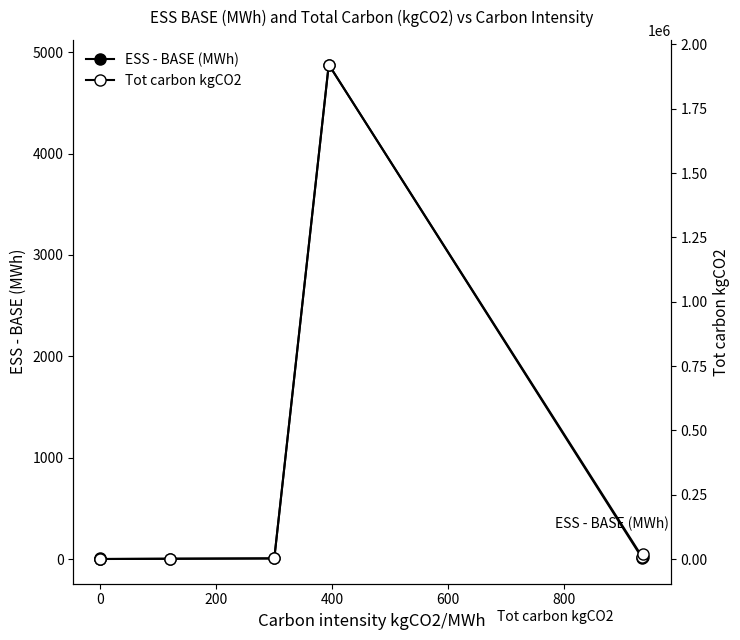

At how many categories does at least one series exceed 1812805?

1